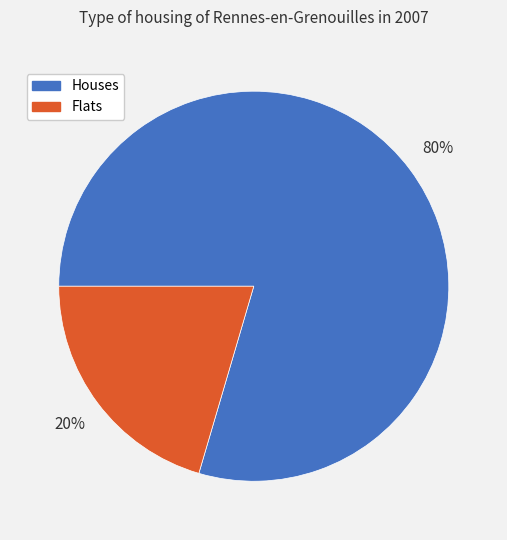

True or false: Flats accounts for 7% of the total.

False